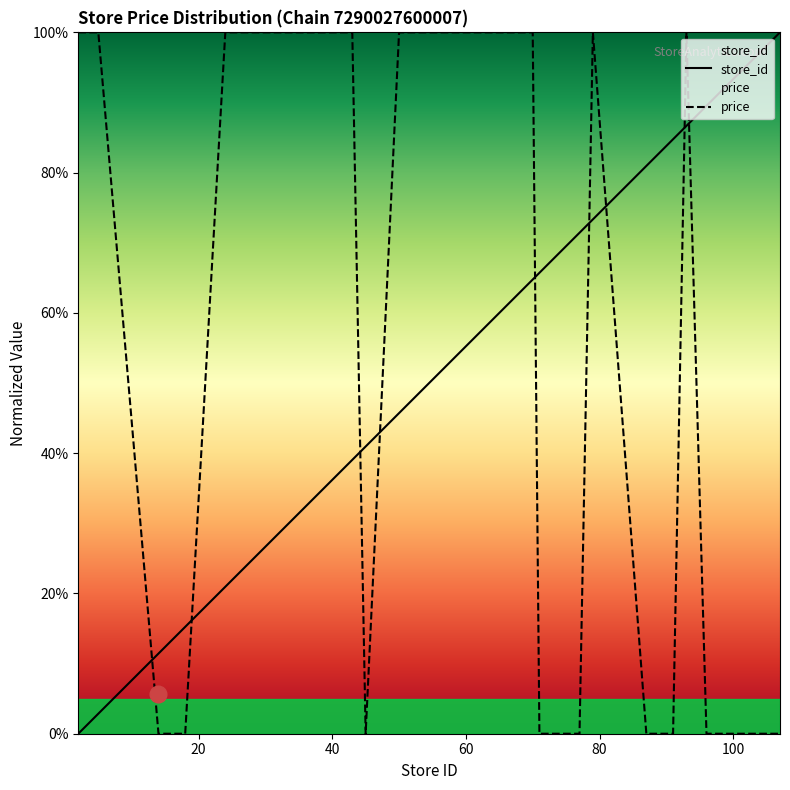

At which category is the sum across all series the highest?

93